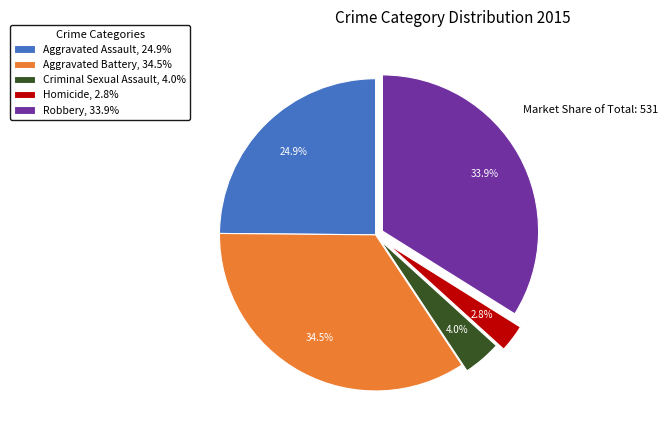

What percentage is the Homicide slice, to the nearest percent?

3%